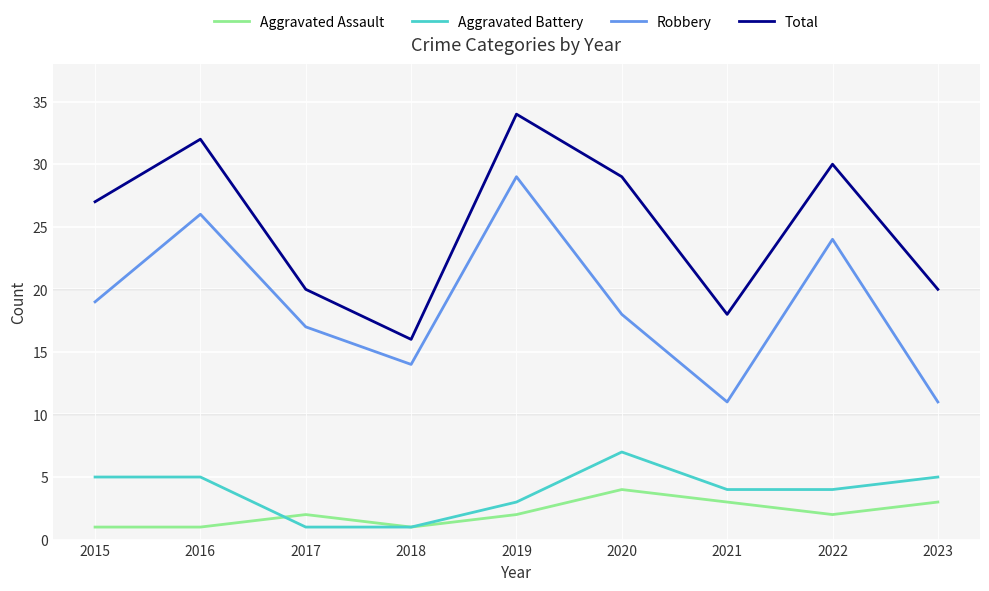

True or false: Robbery has a value of 11 at 2023.

True